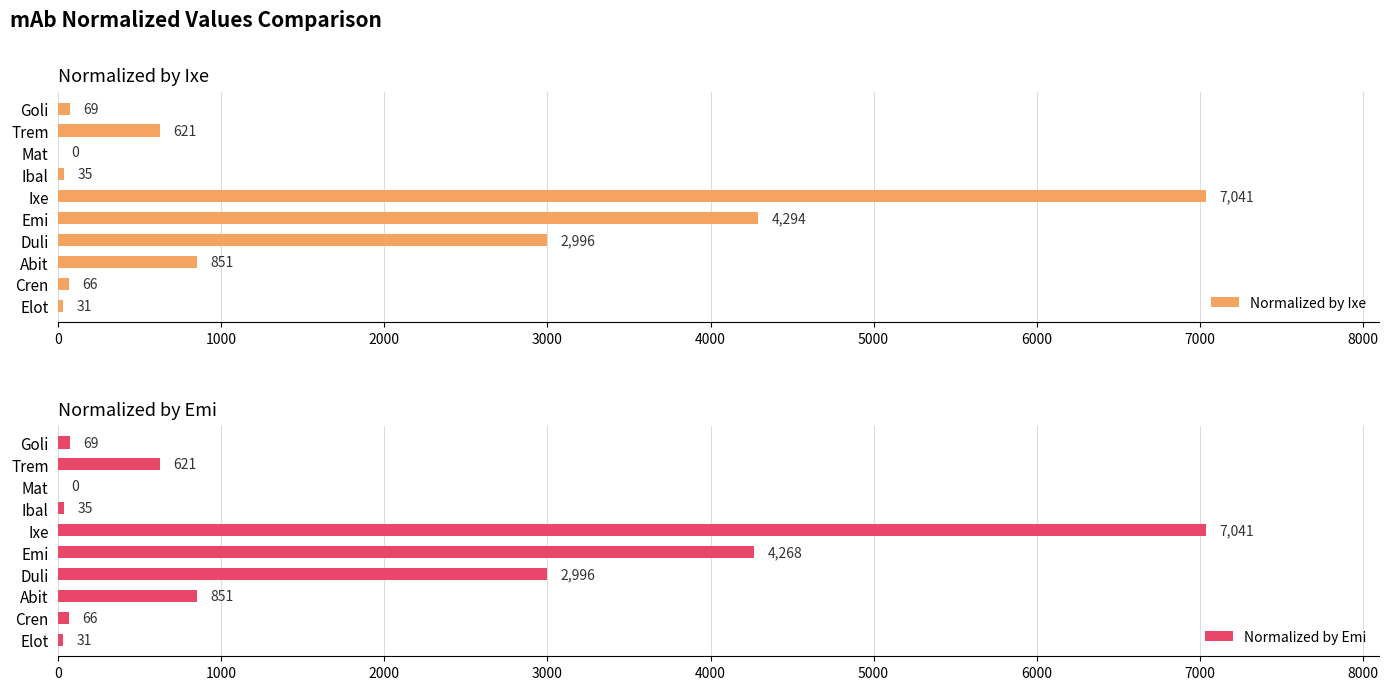

At how many categories does at least one series exceed 4380?

1